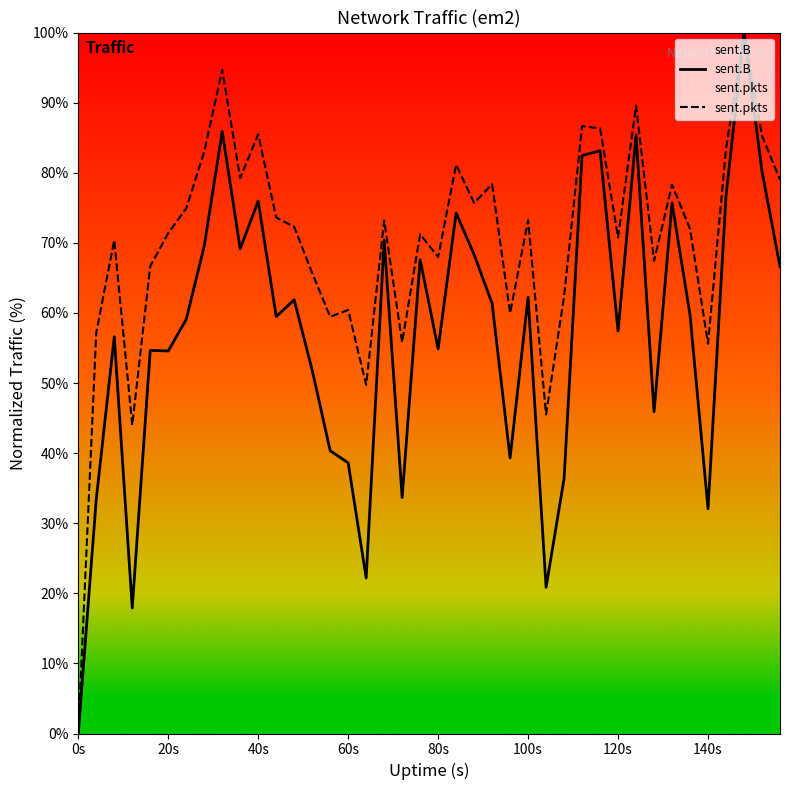

True or false: sent.B and sent.pkts intersect in this chart.

False